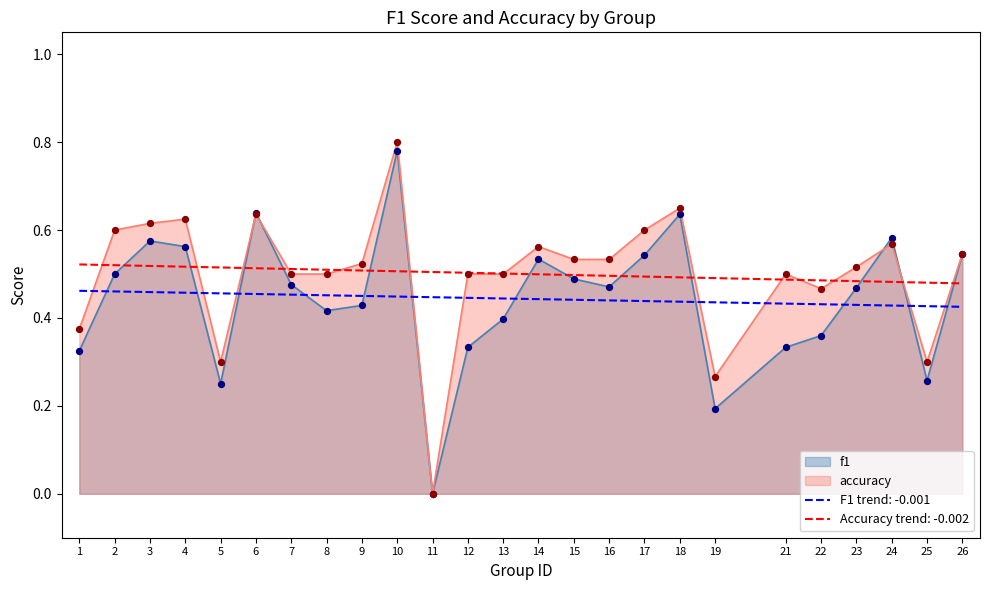

What are all the series names shown in the legend?

f1, accuracy